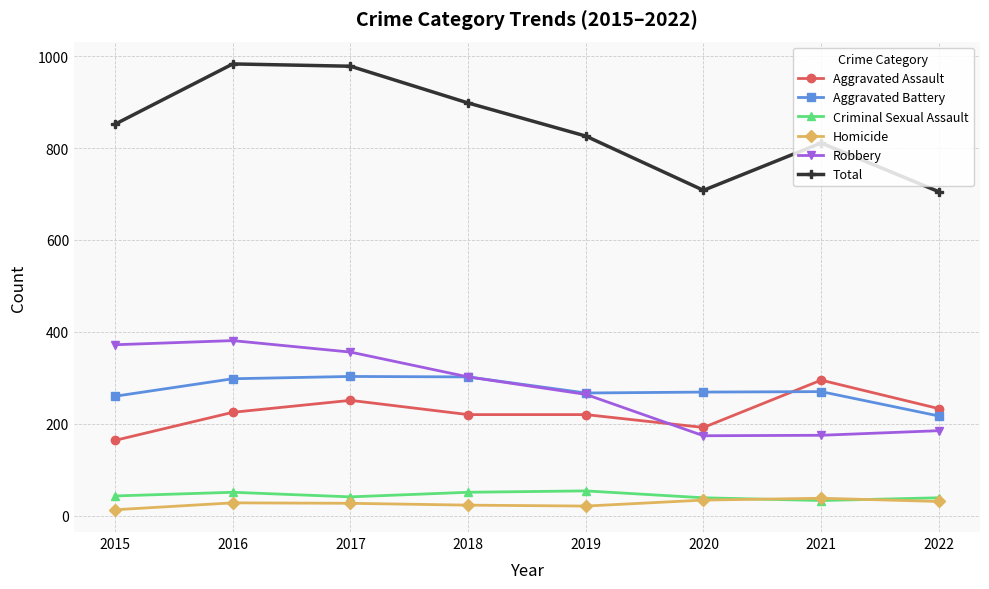

How many interior local peaks does the Criminal Sexual Assault series have?

2